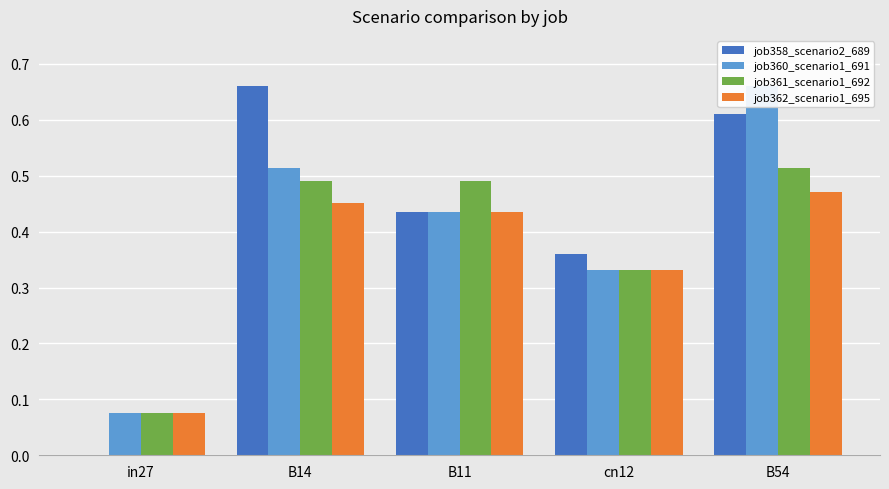

True or false: job358_scenario2_689 has a value of -0.3 at in27.

False